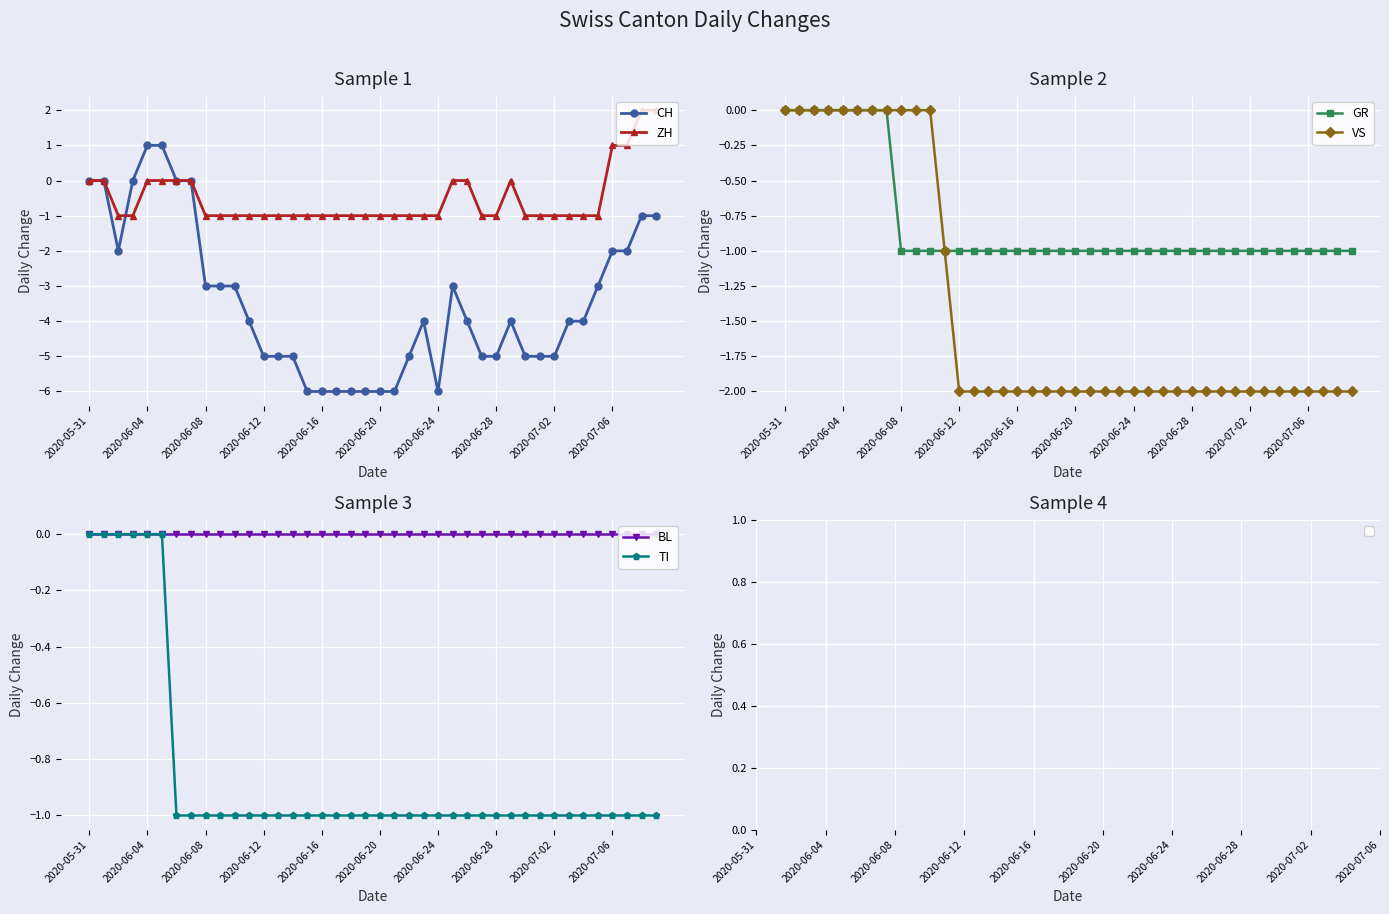

True or false: BL and CH intersect in this chart.

False